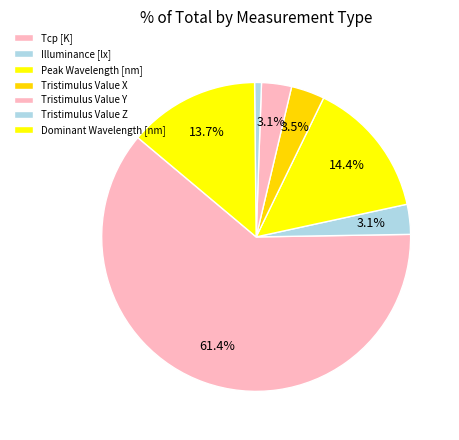

True or false: Peak Wavelength [nm] accounts for 14% of the total.

True